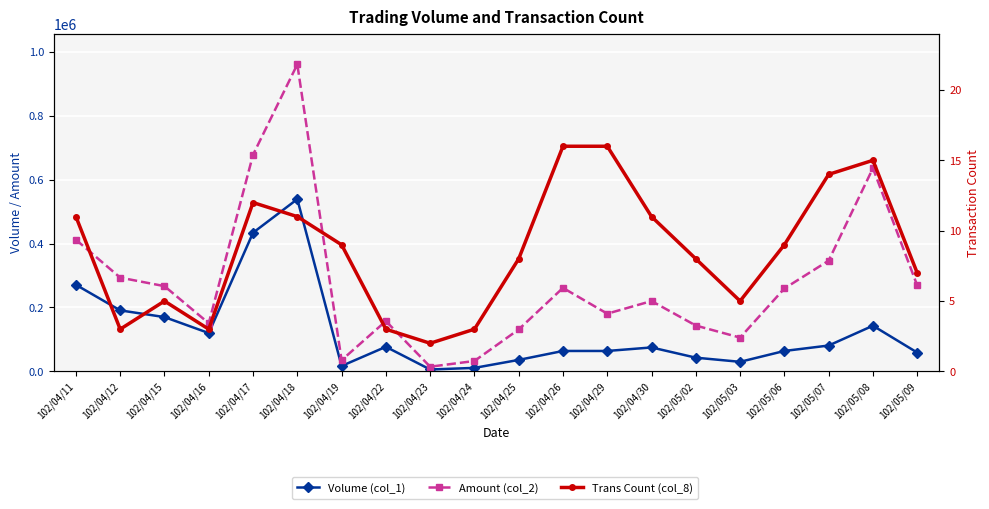

Does the chart display data point markers on the line(s)?

Yes